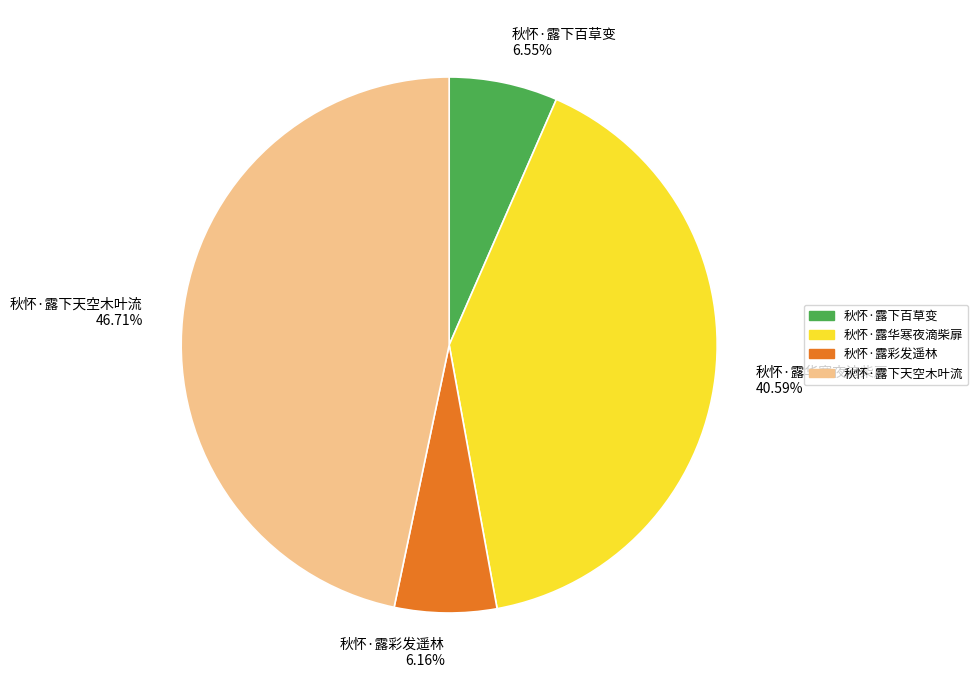

What is the largest slice in the pie chart?

秋怀·露下天空木叶流